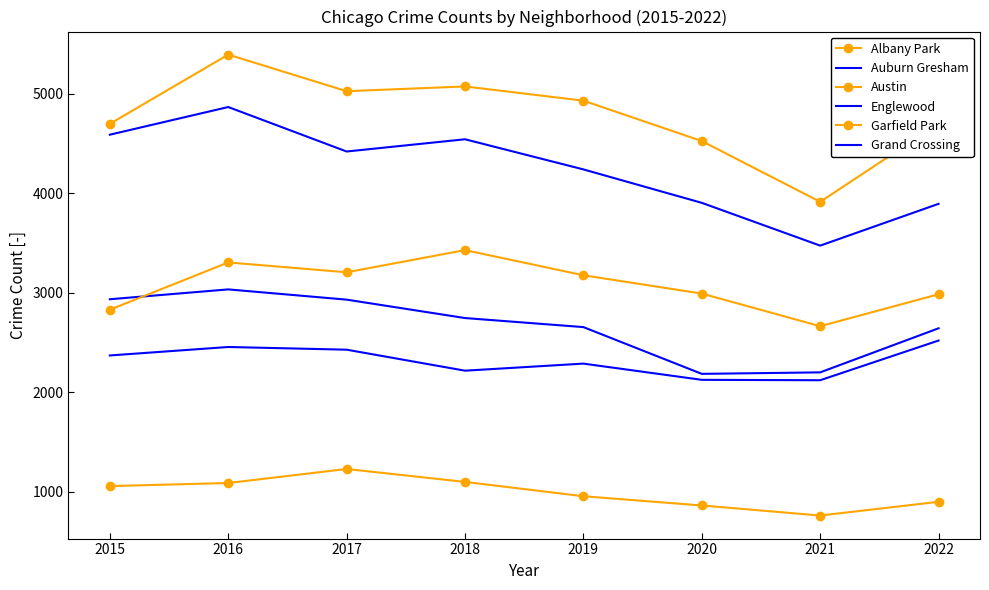

Rank the series by their maximum value, from highest to lowest.

Austin, Englewood, Garfield Park, Auburn Gresham, Grand Crossing, Albany Park